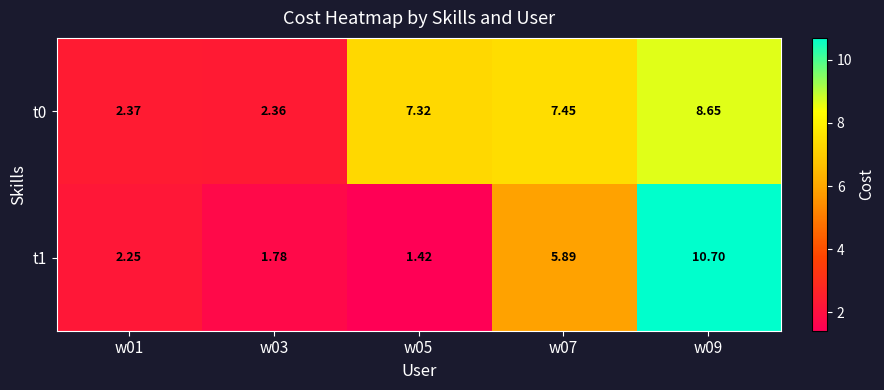

Is the value of t1 at w01 greater than the value of t0 at w07?

No